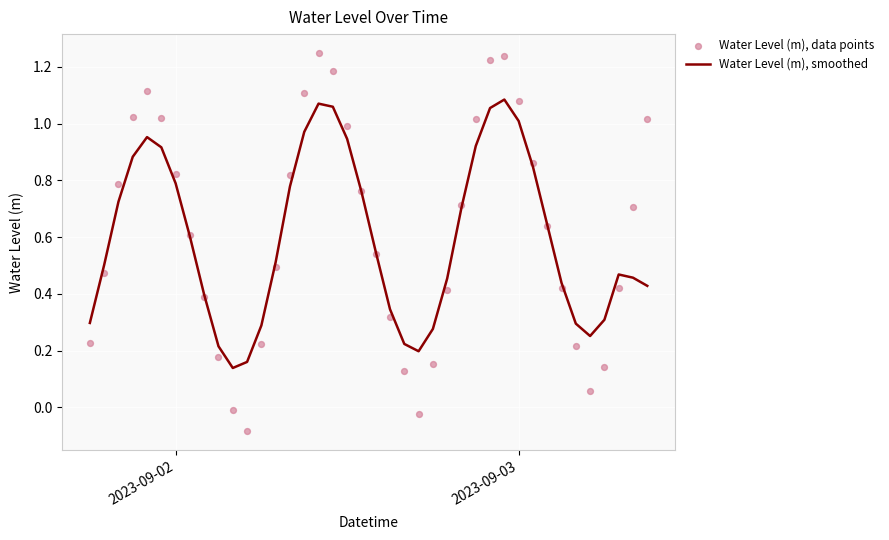

Is the value of Water Level (m), smoothed at 2 greater than the value of Water Level (m), data points at 14?

No